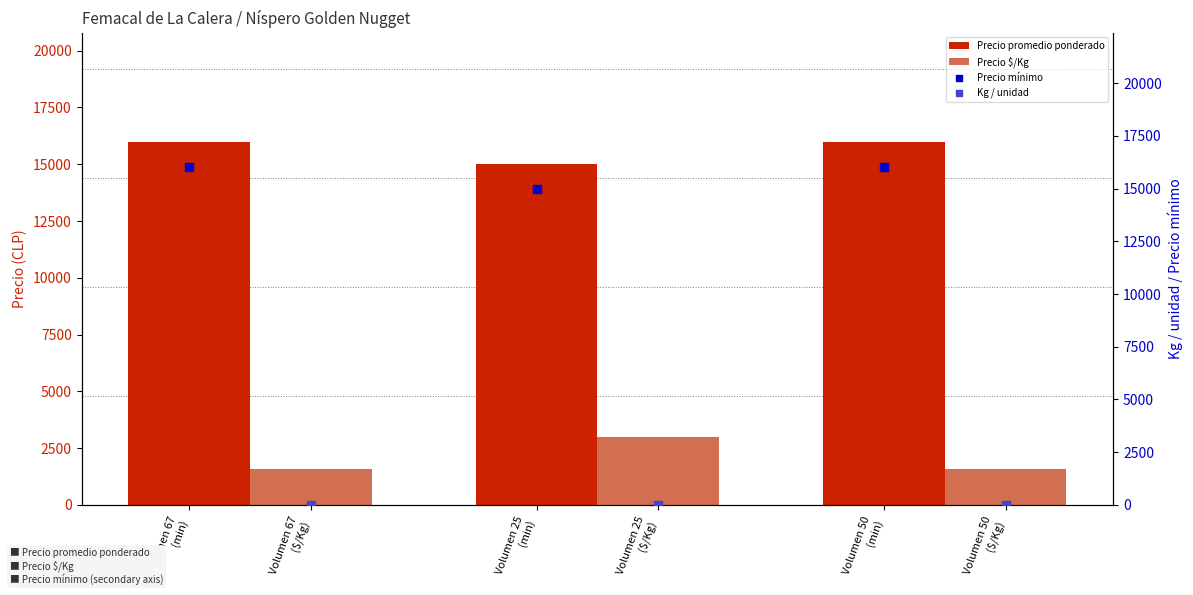

What is the maximum value for Precio $/Kg?

3000